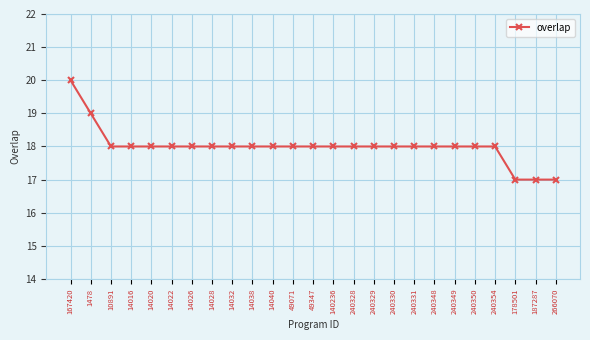

The value at 14022 is 27. True or false?

False